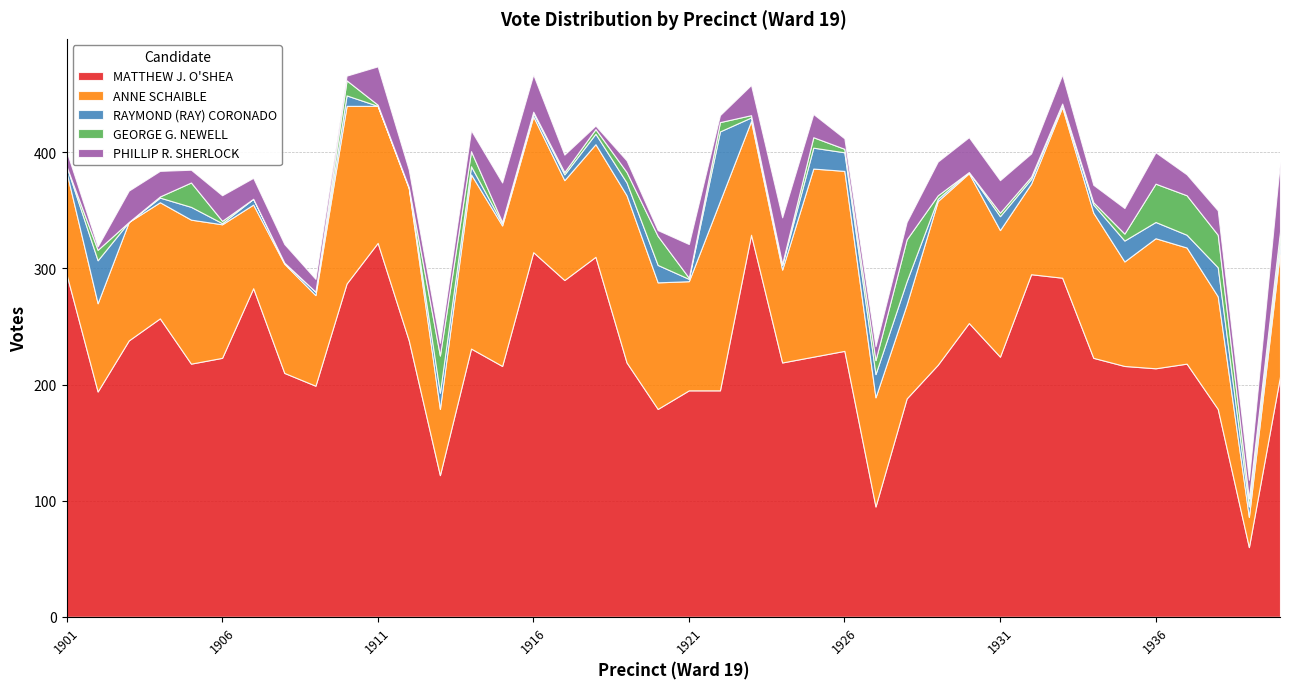

Reading left to right, extract all data points from this chart.

MATTHEW J. O'SHEA: 1901=295	1902=194	1903=238	1904=257	1905=218	1906=223	1907=283	1908=210	1909=199	1910=287	1911=322	1912=238	1913=122	1914=231	1915=216	1916=314	1917=290	1918=310	1919=219	1920=179	1921=195	1922=195	1923=329	1924=219	1925=224	1926=229	1927=95	1928=188	1929=217	1930=253	1931=224	1932=295	1933=292	1934=223	1935=216	1936=214	1937=218	1938=179	1939=60	1940=207
ANNE SCHAIBLE: 1901=88	1902=76	1903=102	1904=100	1905=124	1906=115	1907=72	1908=94	1909=78	1910=153	1911=118	1912=131	1913=57	1914=150	1915=121	1916=117	1917=86	1918=97	1919=144	1920=109	1921=94	1922=163	1923=98	1924=80	1925=162	1926=155	1927=94	1928=81	1929=141	1930=129	1931=109	1932=78	1933=147	1934=125	1935=90	1936=112	1937=100	1938=97	1939=26	1940=108
RAYMOND (RAY) CORONADO: 1901=5	1902=37	1903=0	1904=4	1905=11	1906=1	1907=5	1908=1	1909=3	1910=9	1911=0	1912=1	1913=14	1914=7	1915=2	1916=3	1917=5	1918=9	1919=11	1920=15	1921=2	1922=60	1923=3	1924=4	1925=18	1926=16	1927=20	1928=20	1929=2	1930=1	1931=12	1932=4	1933=2	1934=7	1935=18	1936=14	1937=11	1938=25	1939=9	1940=8
GEORGE G. NEWELL: 1901=0	1902=9	1903=0	1904=1	1905=21	1906=2	1907=0	1908=0	1909=0	1910=13	1911=1	1912=0	1913=32	1914=13	1915=1	1916=1	1917=2	1918=4	1919=9	1920=25	1921=1	1922=8	1923=2	1924=1	1925=9	1926=3	1927=12	1928=36	1929=3	1930=0	1931=3	1932=2	1933=1	1934=2	1935=6	1936=33	1937=34	1938=28	1939=7	1940=9
PHILLIP R. SHERLOCK: 1901=13	1902=3	1903=27	1904=22	1905=11	1906=22	1907=18	1908=16	1909=11	1910=4	1911=33	1912=15	1913=11	1914=18	1915=34	1916=32	1917=15	1918=3	1919=10	1920=5	1921=29	1922=6	1923=26	1924=40	1925=20	1926=9	1927=12	1928=15	1929=29	1930=30	1931=28	1932=20	1933=25	1934=15	1935=22	1936=27	1937=18	1938=21	1939=16	1940=60